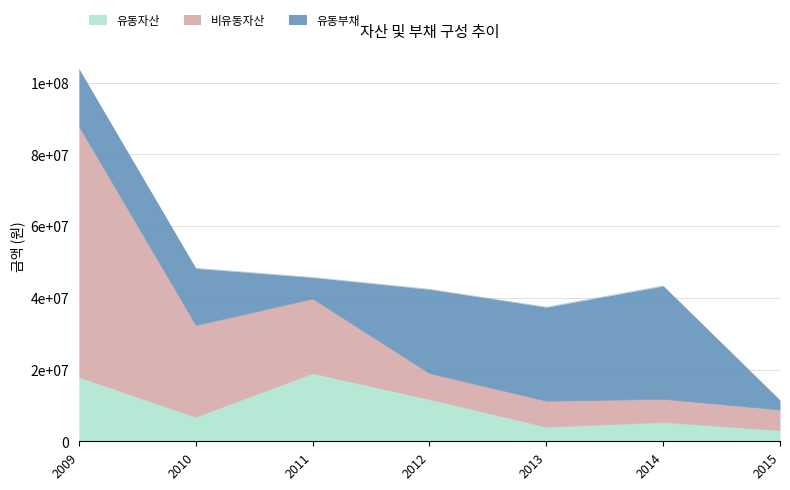

Does the chart have visible grid lines?

Yes